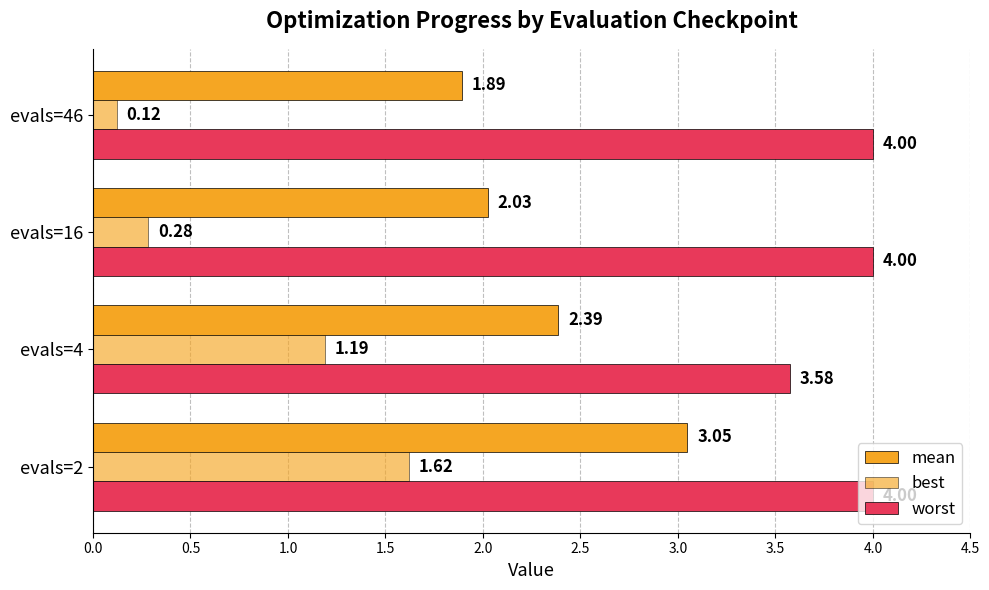

How many data points in mean are less than 2?

1